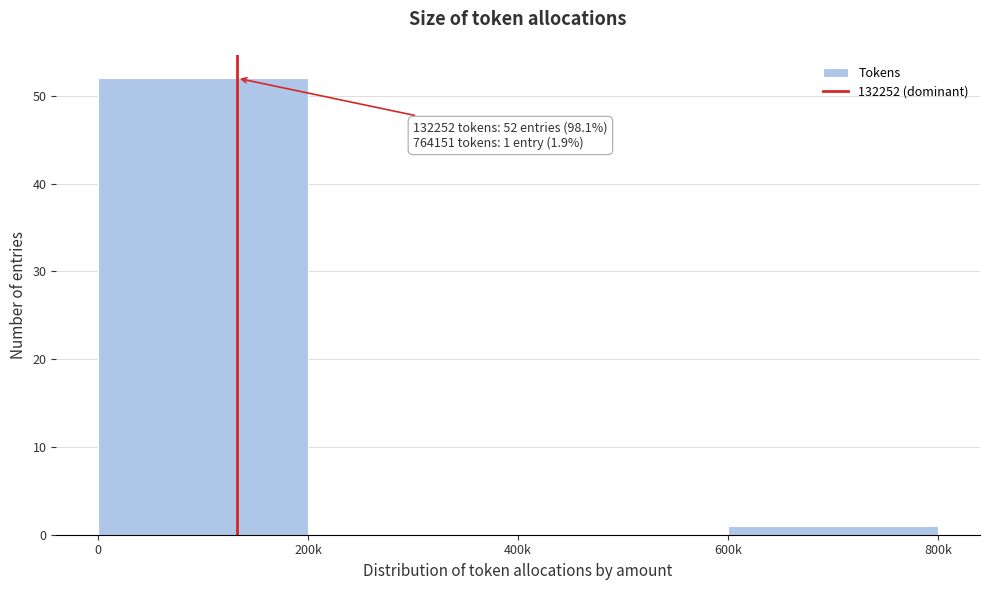

Reading right to left, transcribe all the data shown in this chart.

600k=1	400k=0	200k=0	0=52